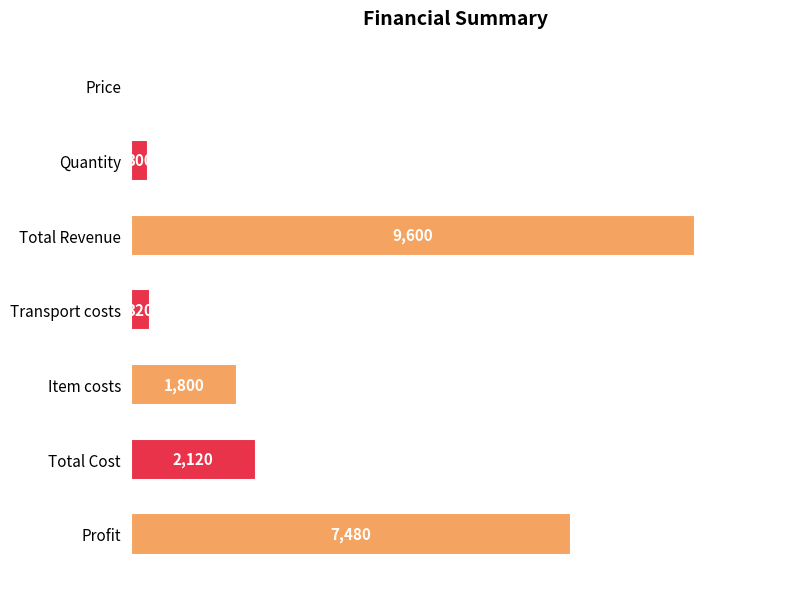

What is the greatest value displayed?

9600